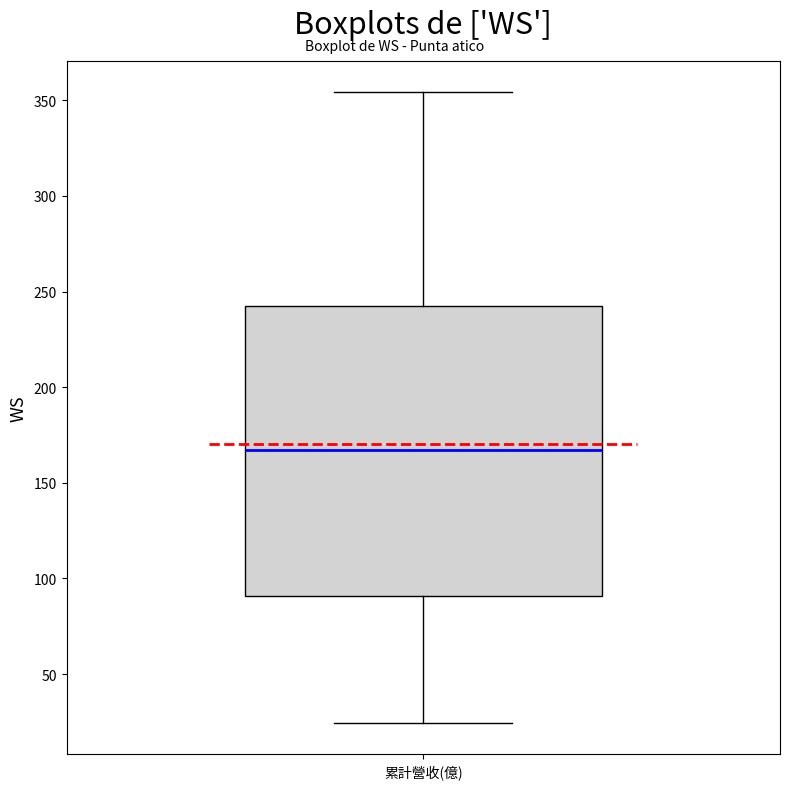

Where does the median line of the box for 累計營收(億) sit on the y-axis? The values are not printed on the chart, so give them approximately, as read against the axis.

165